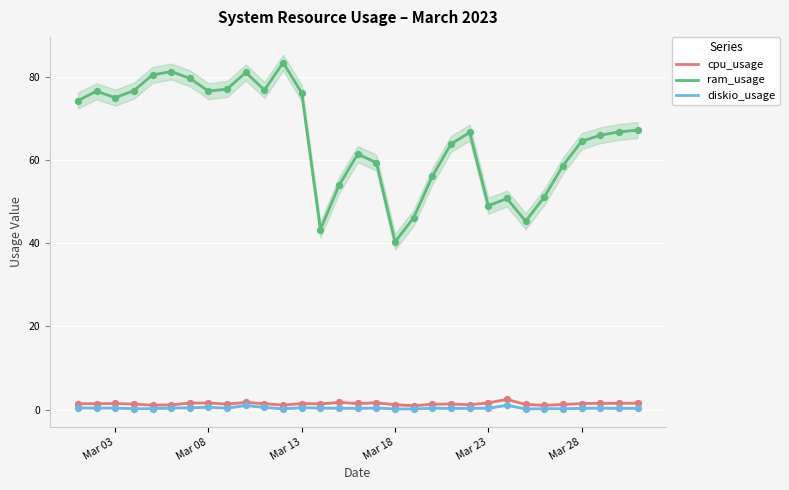

True or false: ram_usage and diskio_usage intersect in this chart.

False